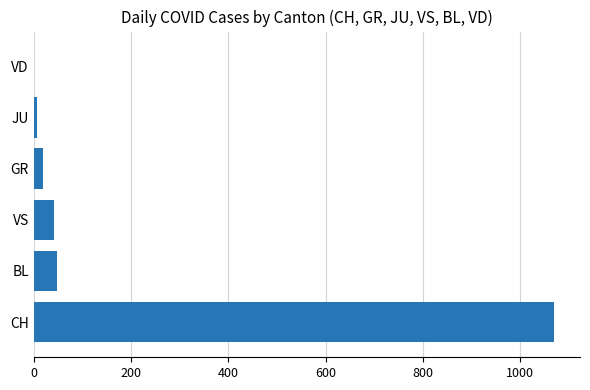

Between CH and JU, which is larger?

CH